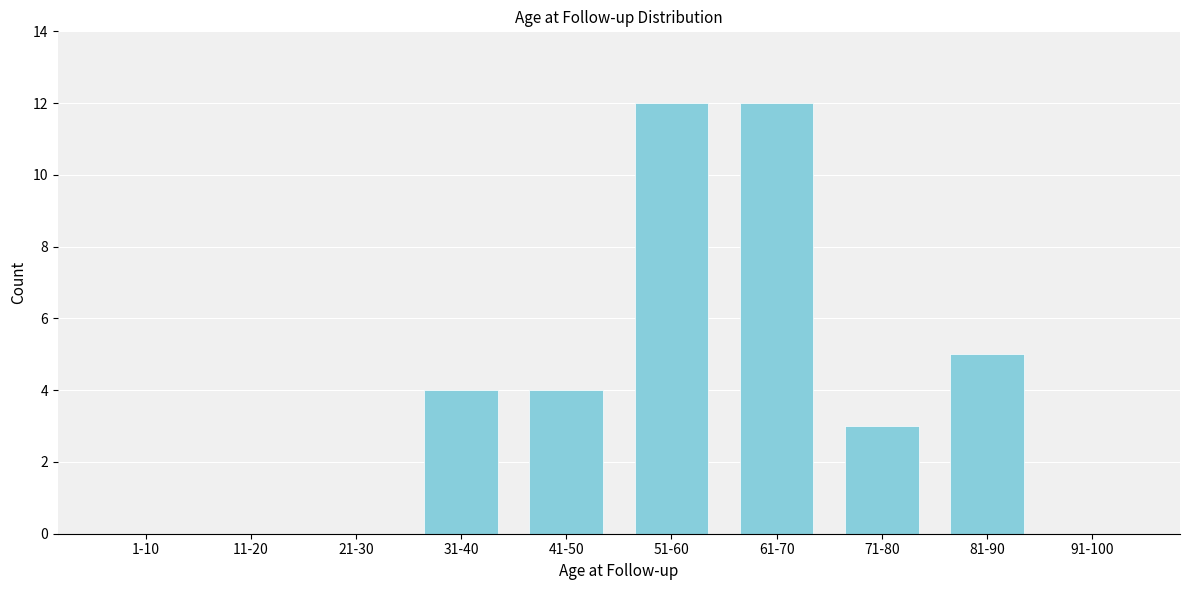

Reading left to right, list all the values displayed in this chart.

1-10=0	11-20=0	21-30=0	31-40=4	41-50=4	51-60=12	61-70=12	71-80=3	81-90=5	91-100=0